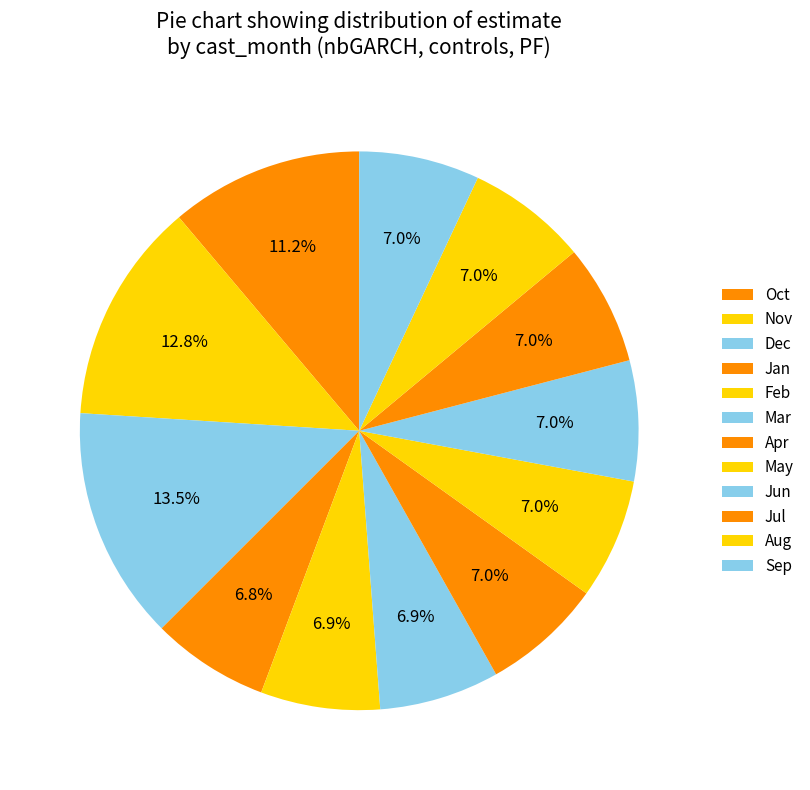

Which slice is the largest?

10